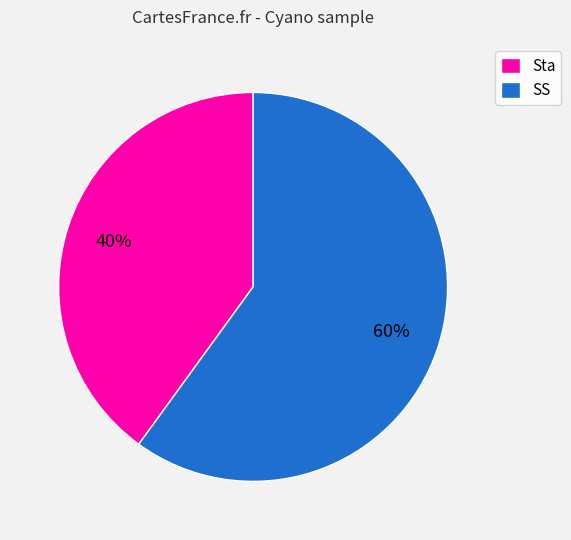

True or false: Sta accounts for 40% of the total.

True